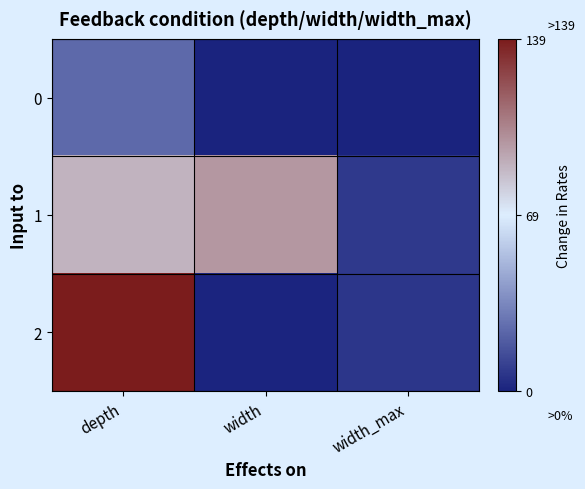

How many series are shown in this chart?

3